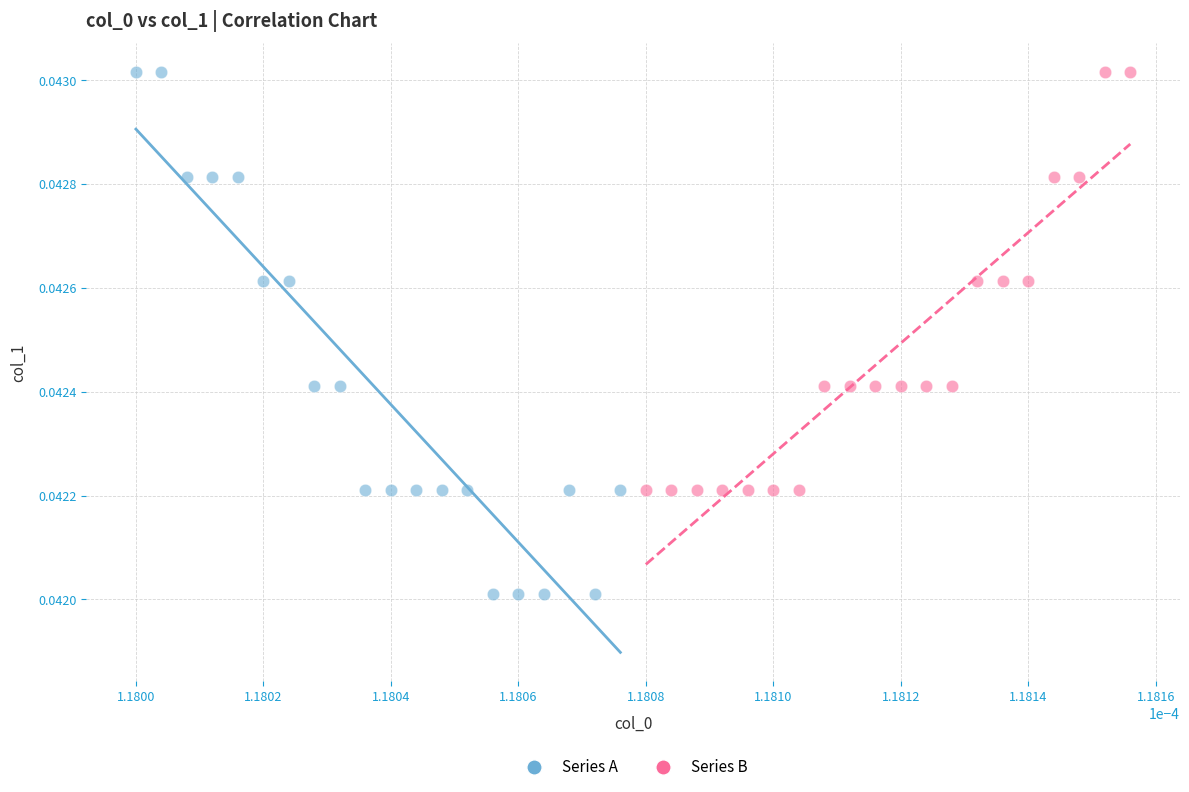

Which series contains the lowest Y value?

Series A